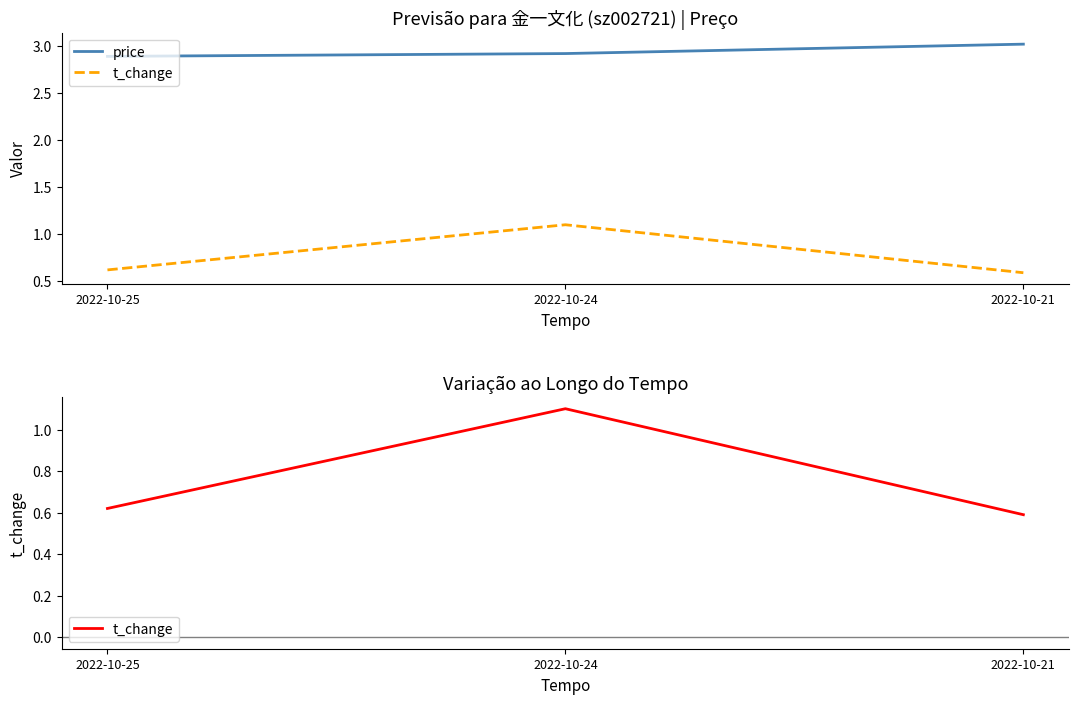

What is the spread (max minus min) of values at 2022-10-24?

1.8